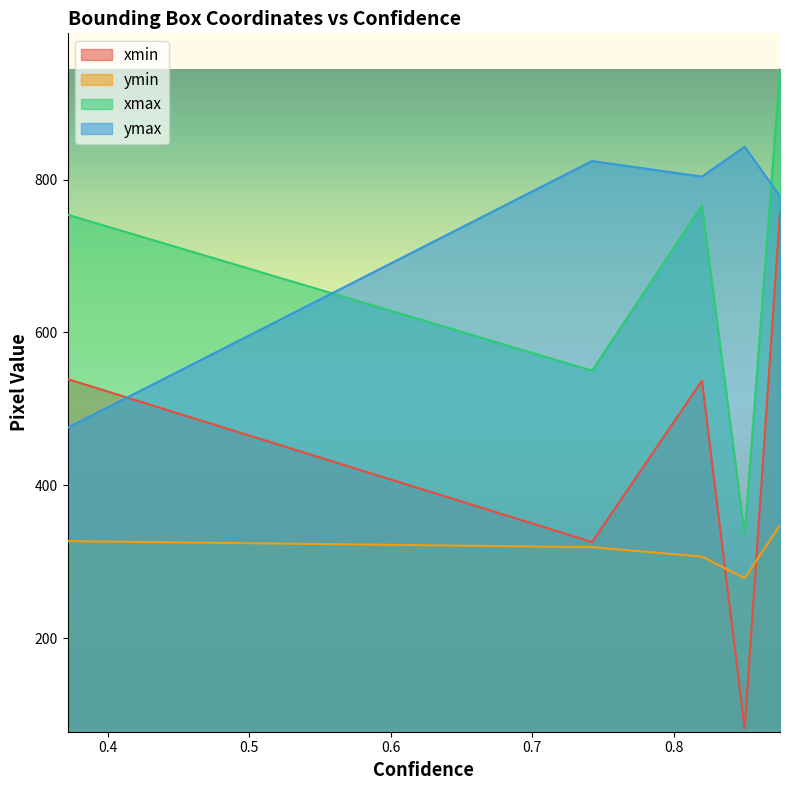

Between 0.7423773407936096 and 0.37147027254104614, which series saw the biggest shift?

ymax